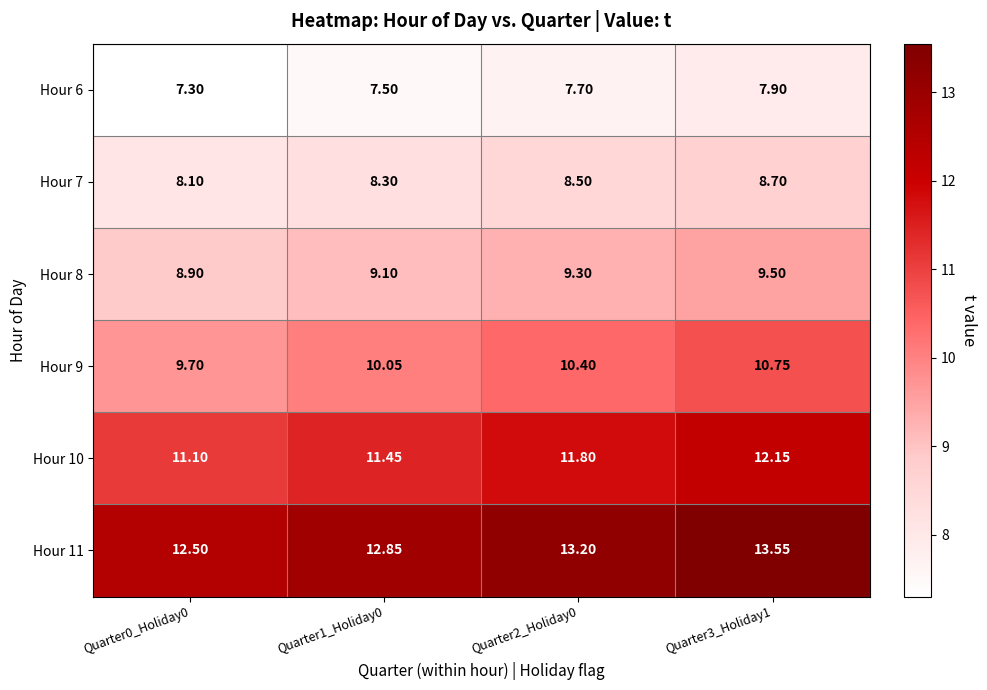

How many categories are shown in the chart?

4